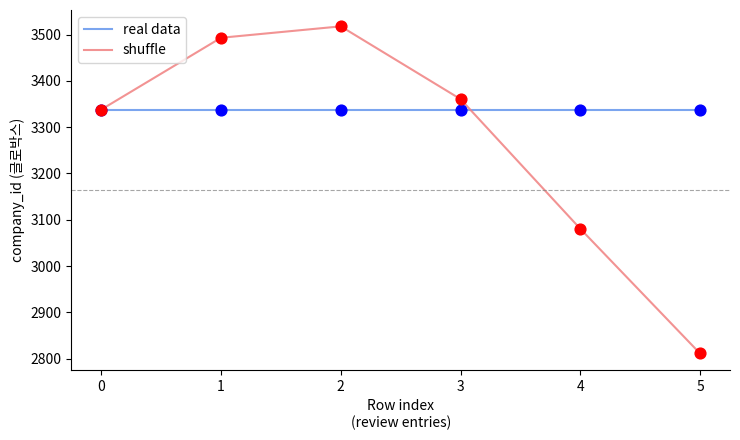

At which category is the sum across all series the highest?

2